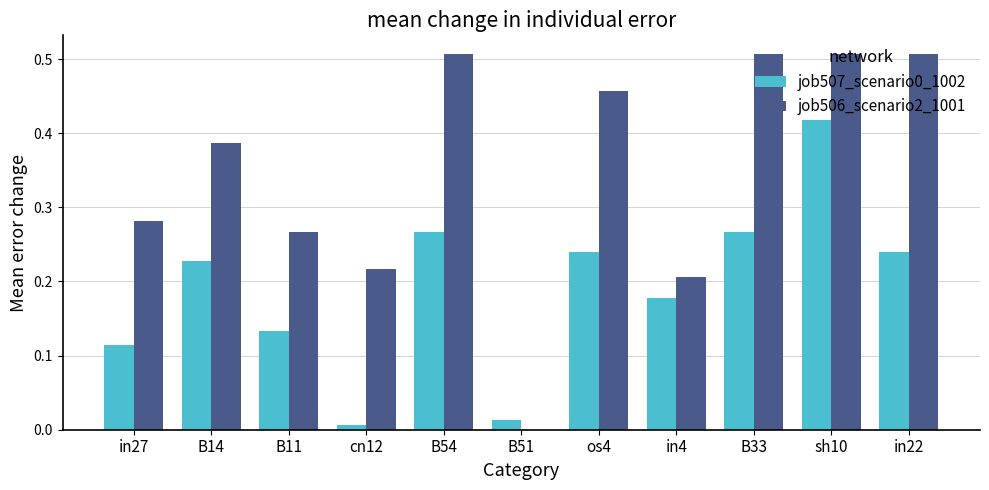

Between B54 and os4, which series saw the biggest shift?

job506_scenario2_1001